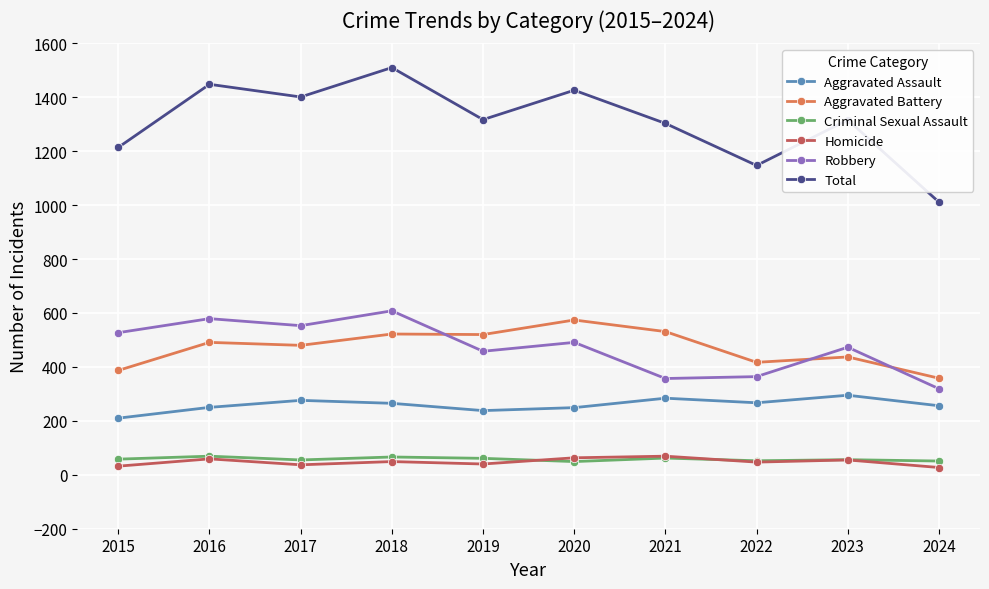

At 2015, list the series in order from smallest to largest.

Homicide, Criminal Sexual Assault, Aggravated Assault, Aggravated Battery, Robbery, Total